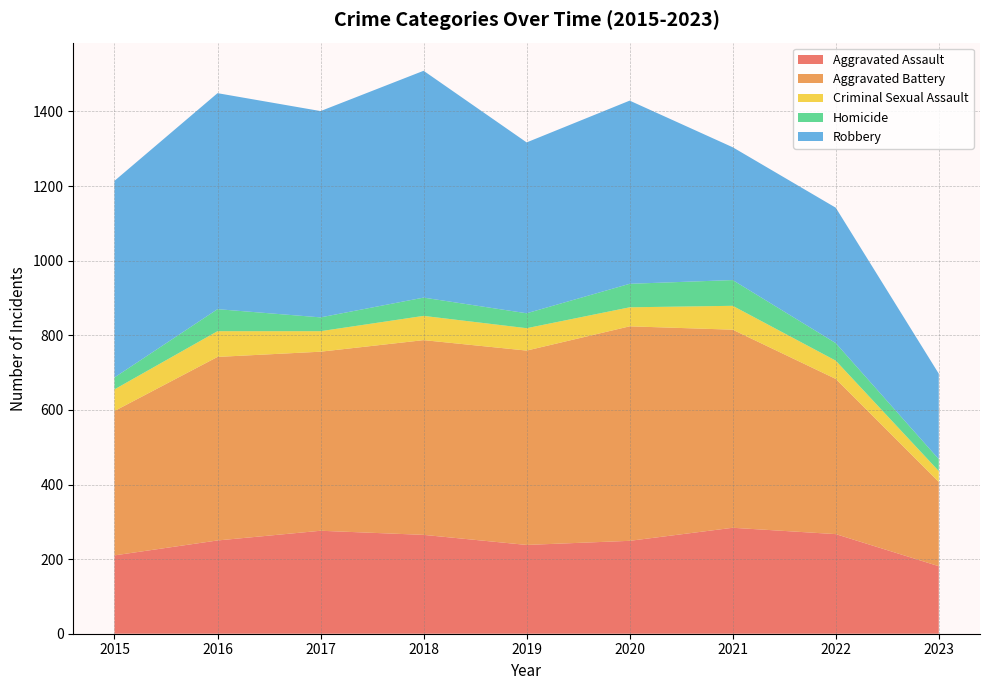

Reading right to left, list all the values displayed in this chart.

Aggravated Assault: 2023=181	2022=267	2021=284	2020=249	2019=238	2018=265	2017=276	2016=250	2015=210
Aggravated Battery: 2023=226	2022=416	2021=531	2020=575	2019=521	2018=522	2017=480	2016=492	2015=387
Criminal Sexual Assault: 2023=29	2022=49	2021=64	2020=51	2019=60	2018=65	2017=55	2016=69	2015=58
Homicide: 2023=32	2022=47	2021=69	2020=63	2019=40	2018=49	2017=37	2016=59	2015=32
Robbery: 2023=229	2022=363	2021=356	2020=491	2019=458	2018=608	2017=553	2016=579	2015=527